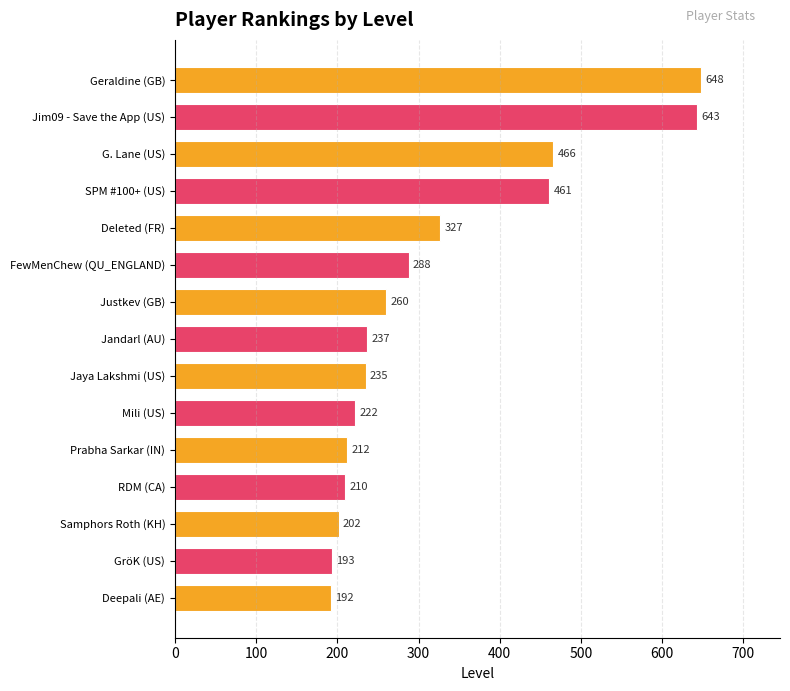

List the labels in order of value, smallest first.

Deepali (AE), GröK (US), Samphors Roth (KH), RDM (CA), Prabha Sarkar (IN), Mili (US), Jaya Lakshmi (US), Jandarl (AU), Justkev (GB), FewMenChew (QU_ENGLAND), Deleted (FR), SPM #100+ (US), G. Lane (US), Jim09 - Save the App (US), Geraldine (GB)